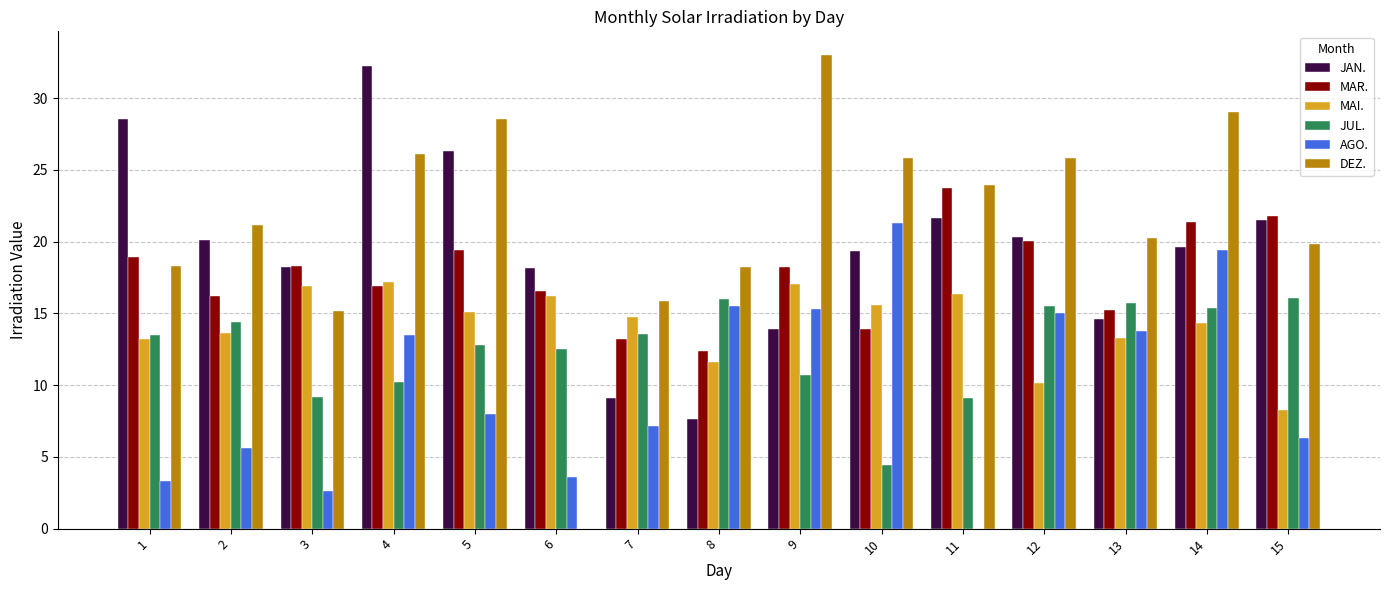

What is the sum of the MAR. values at 7 and 8?

25.6